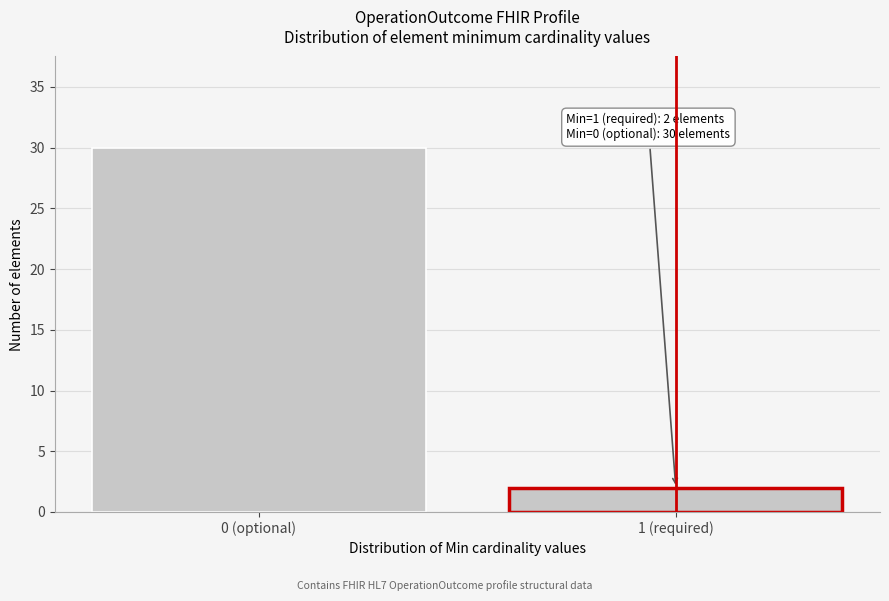

Reading right to left, what are all the values shown in this chart?

2	30